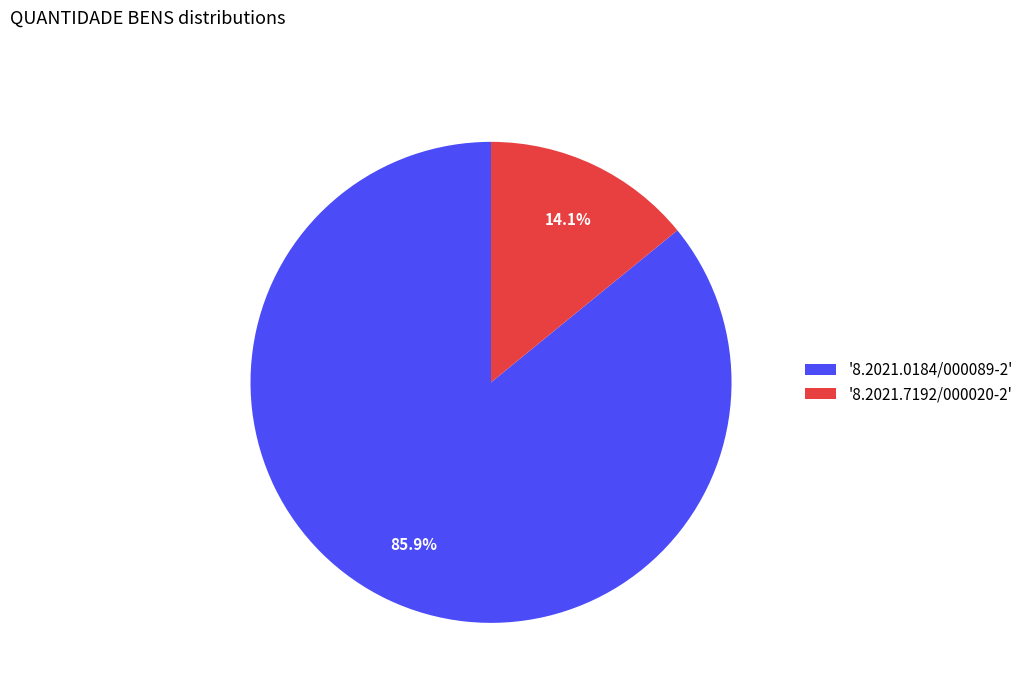

Rank the categories by value from lowest to highest.

'8.2021.7192/000020-2', '8.2021.0184/000089-2'